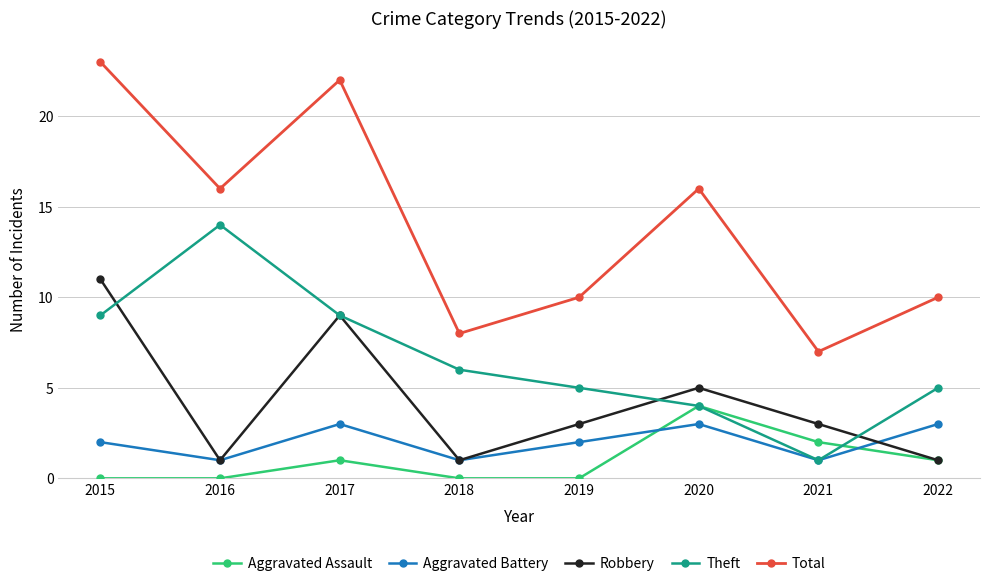

What is the value of the Total point at the 5th from the left?

10